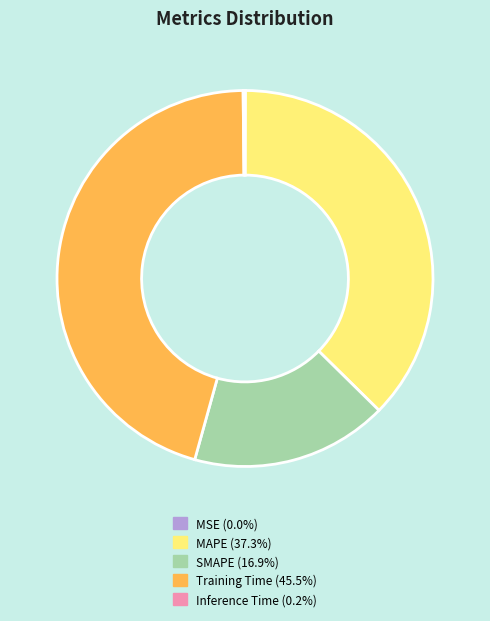

Combined, do Training Time and SMAPE account for over 50%?

Yes